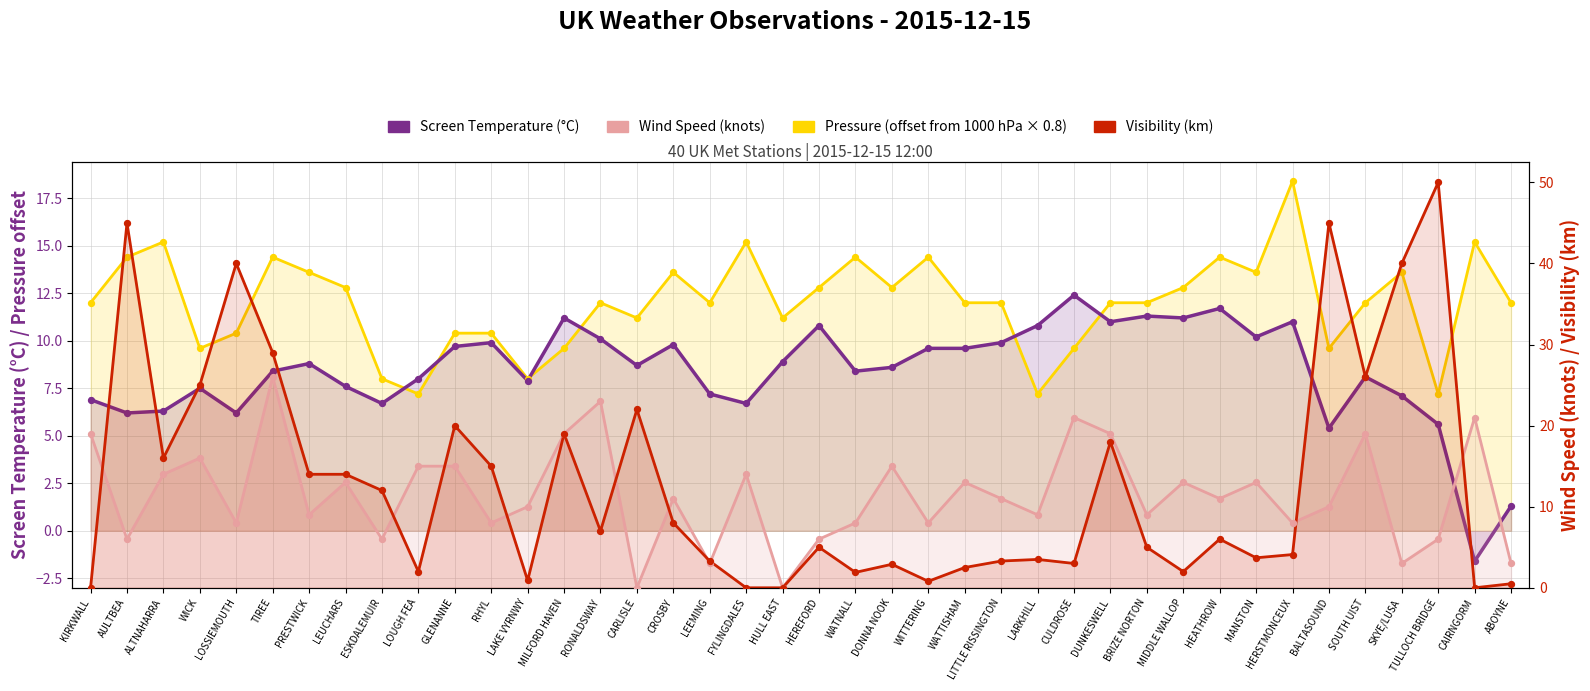

Is the value of Avg Pressure (scaled) at LEUCHARS greater than the value of Screen Temperature (°C) at PRESTWICK?

Yes